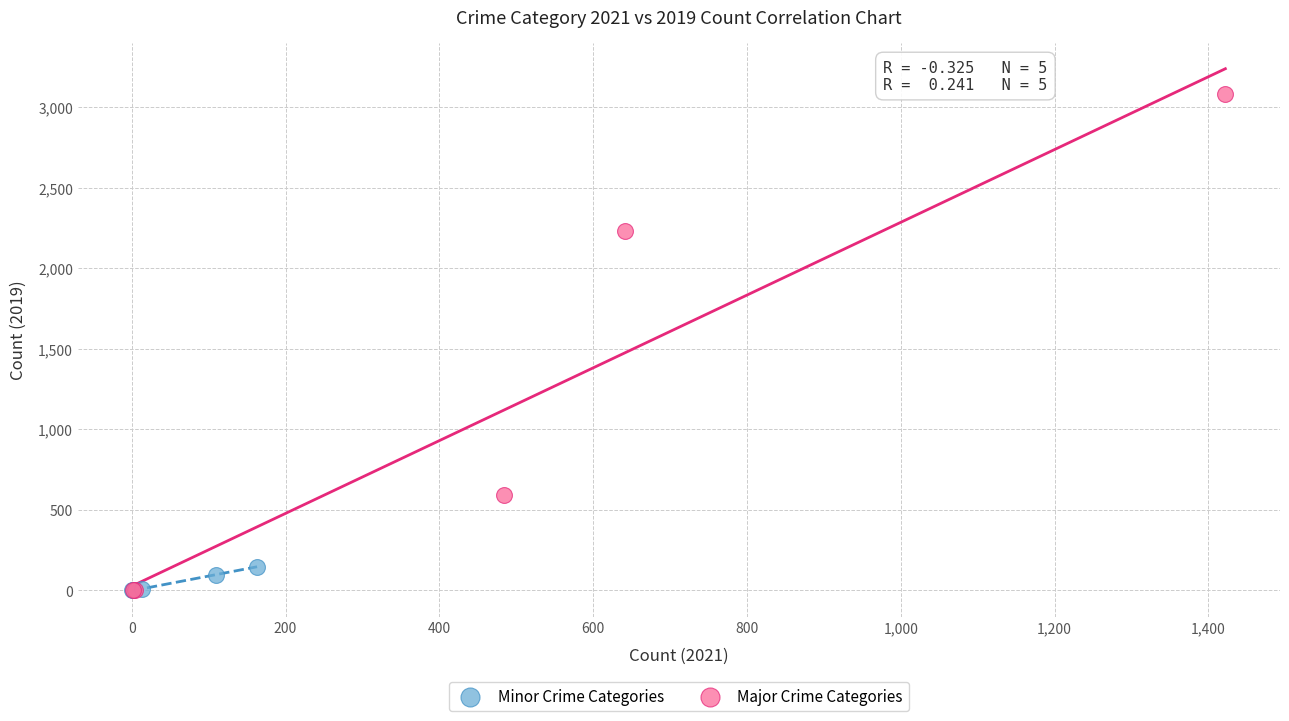

Which series contains the highest Y value?

Major Crime Categories